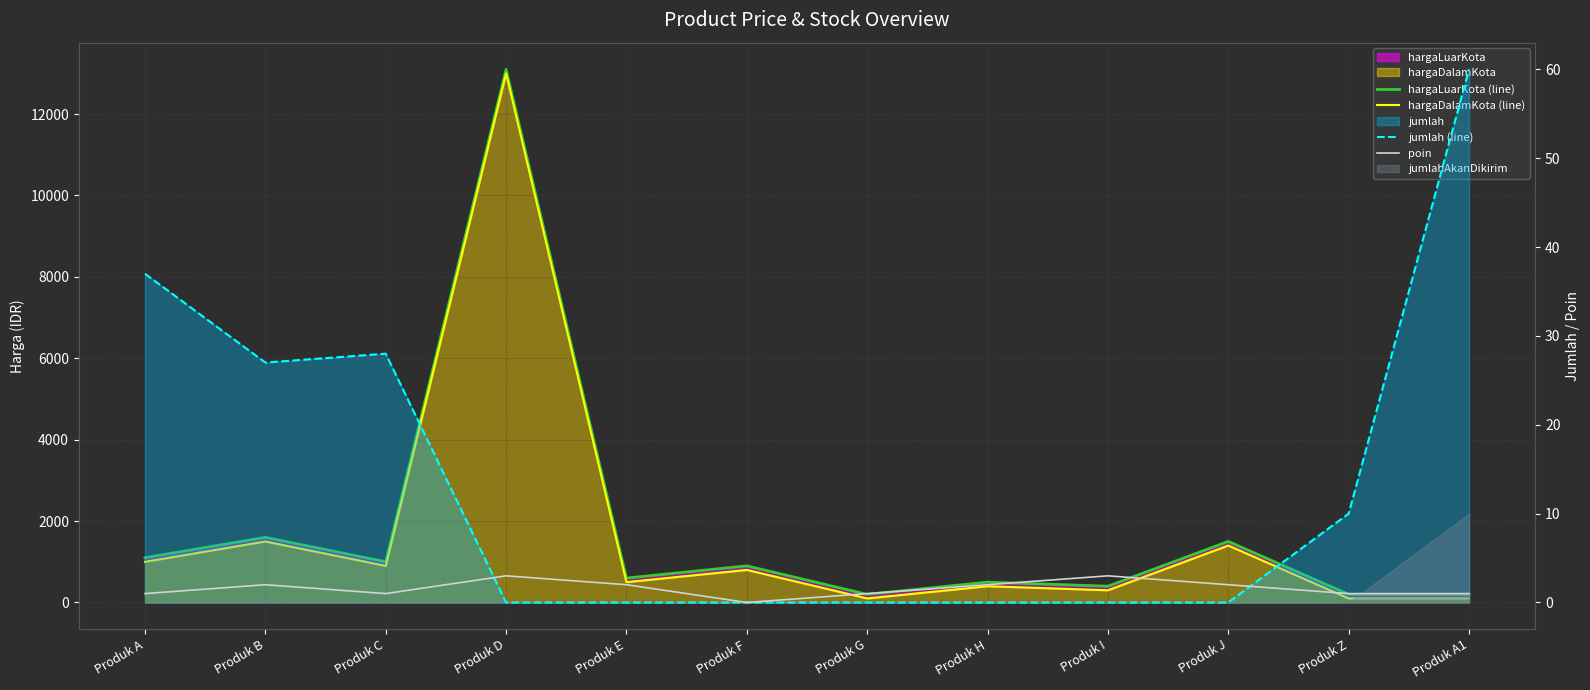

What is the sum of the jumlah (line) values at Produk D and Produk A1?

60